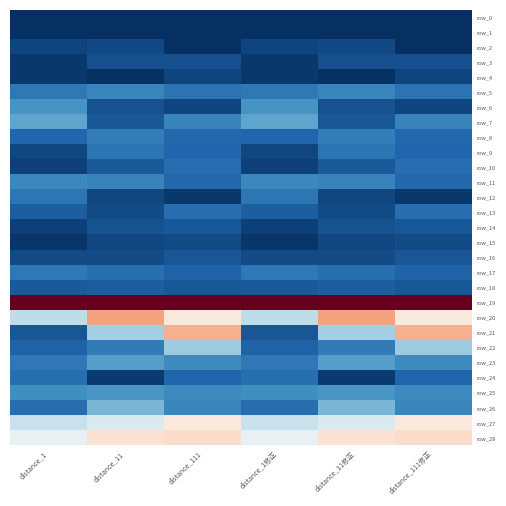

Between distance_111修正 and distance_11修正, which is larger?

distance_111修正